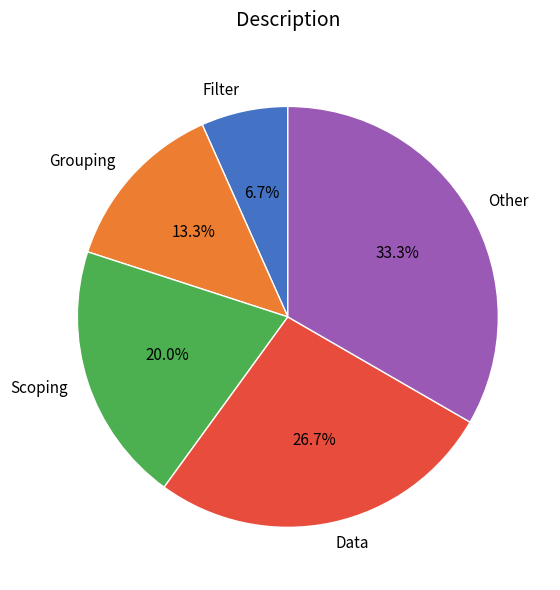

True or false: Filter accounts for 15% of the total.

False